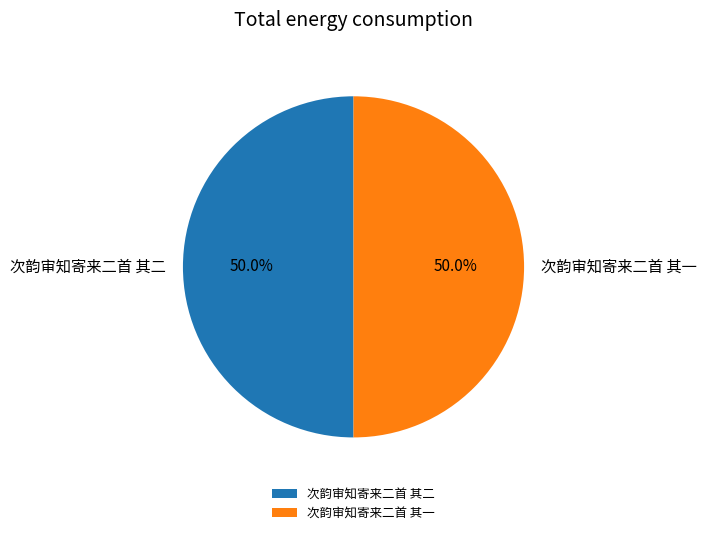

True or false: 次韵审知寄来二首 其一 accounts for 50% of the total.

True